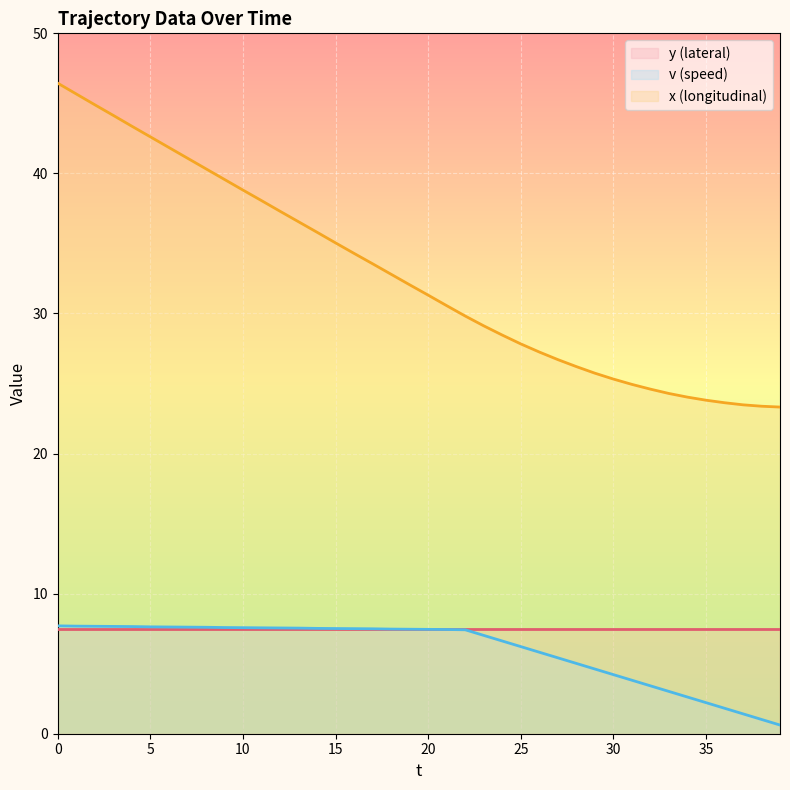

What is the sum of the x values at 30 and 26?

52.6